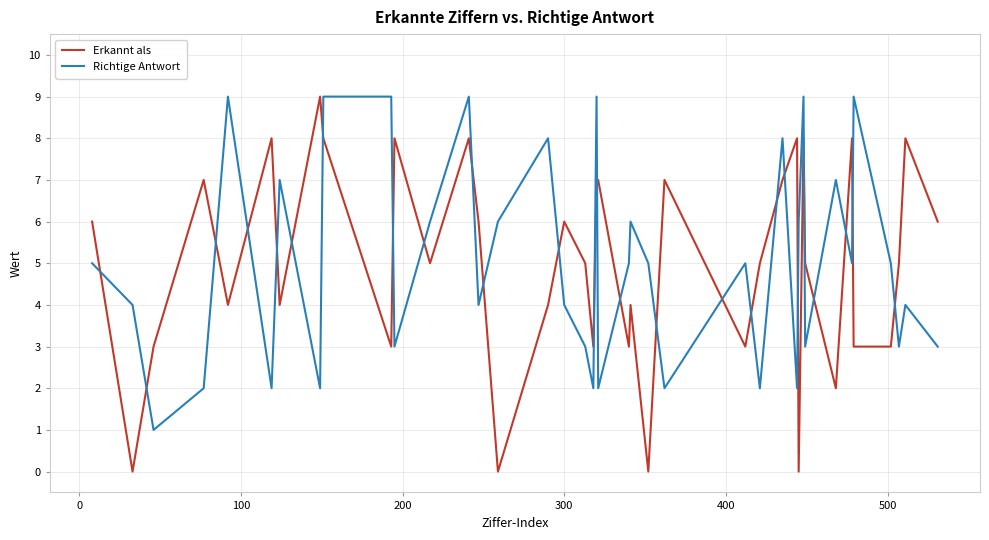

What is the difference between the maximum and minimum values in the Erkannt als series?

9